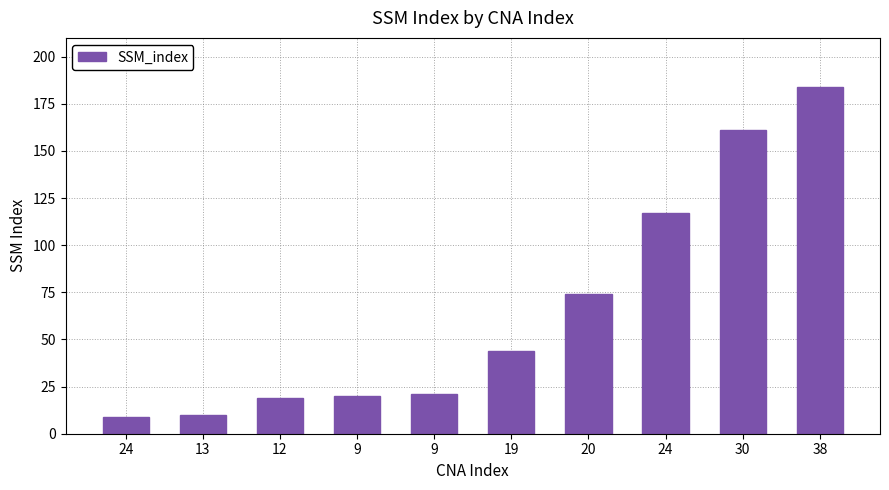

Are the bars horizontal?

No